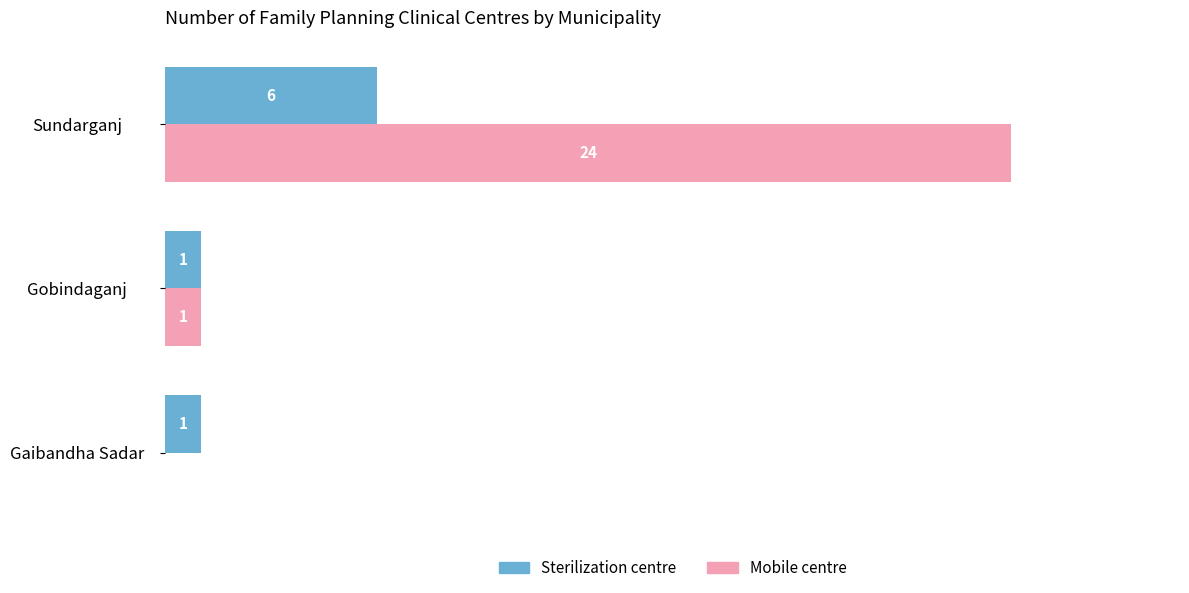

True or false: Mobile centre has a value of 39 at Sundarganj.

False